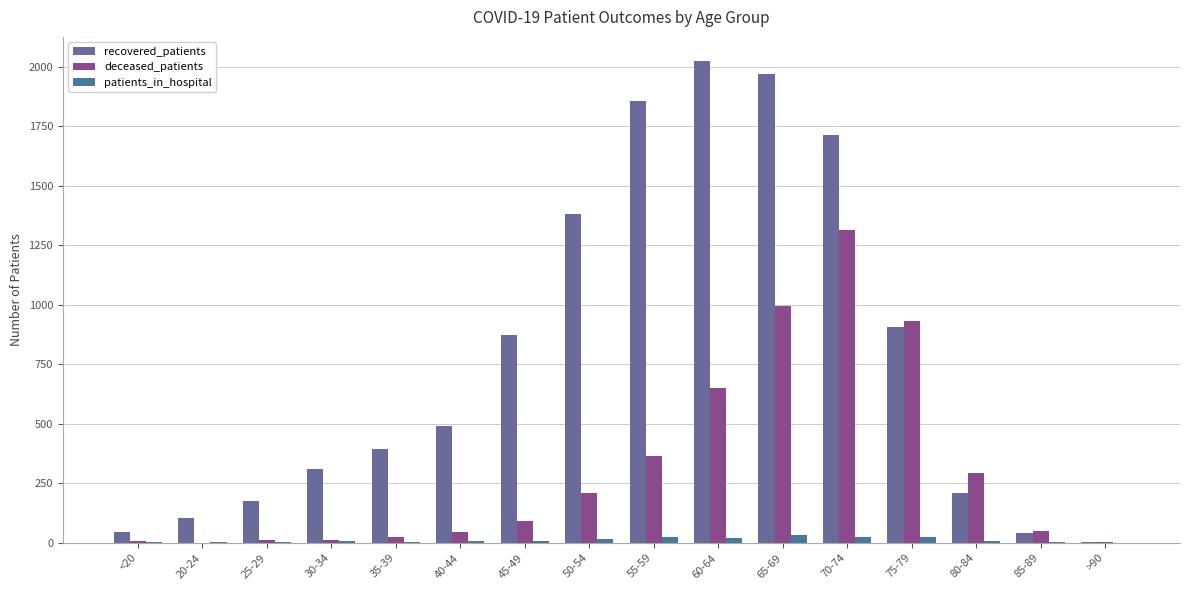

Is it true that recovered_patients equals 2 at >90?

False